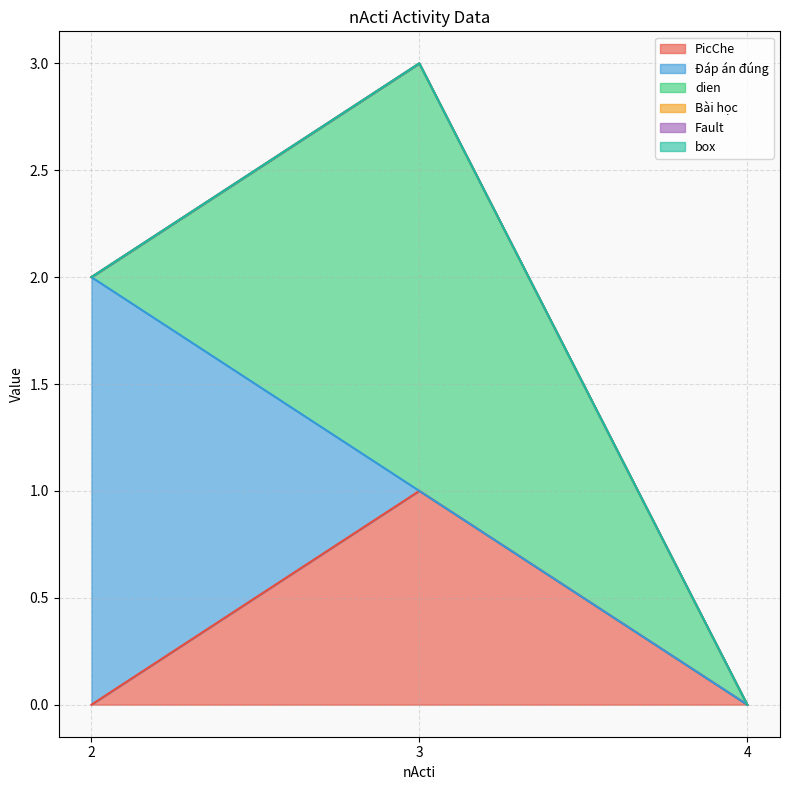

What is the maximum value for Đáp án đúng?

2